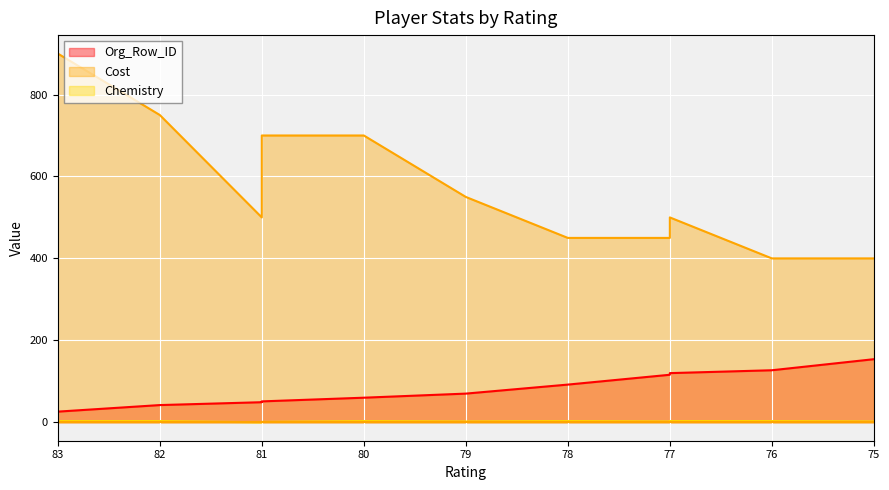

At how many categories does at least one series exceed 838?

1